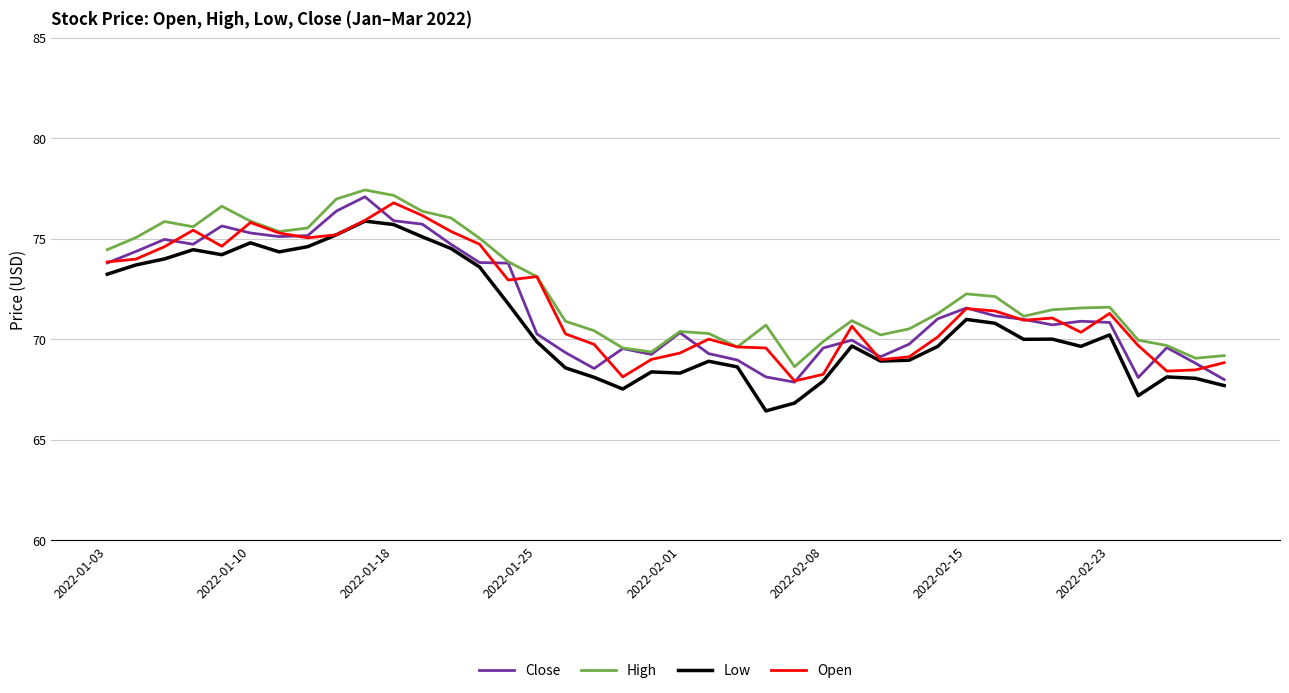

What is the minimum value shown in the chart?

66.4